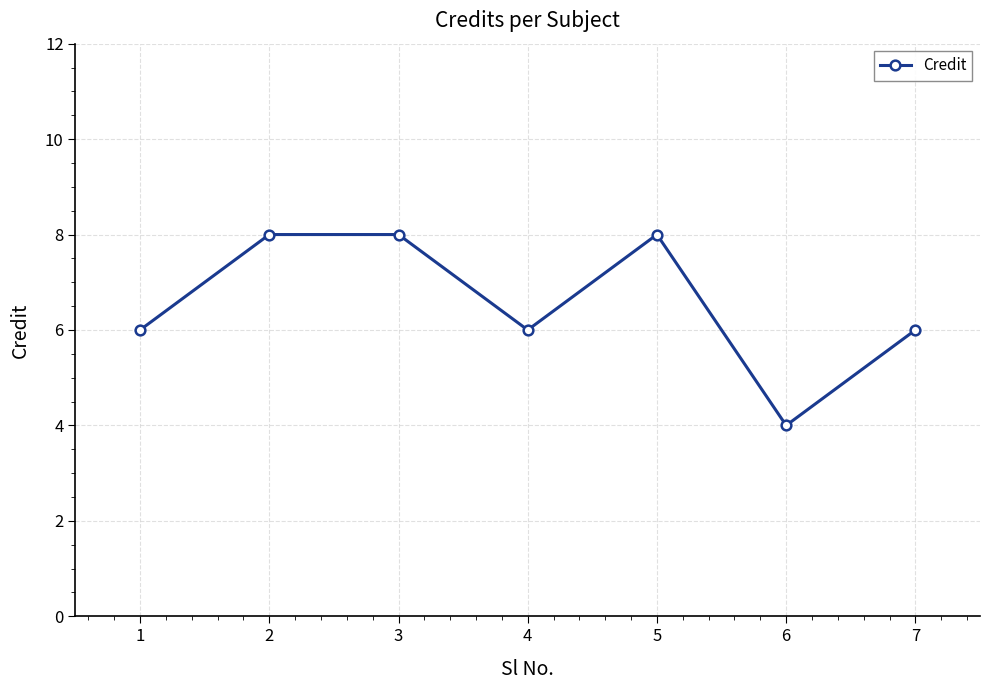

Does the chart display data point markers on the line(s)?

Yes